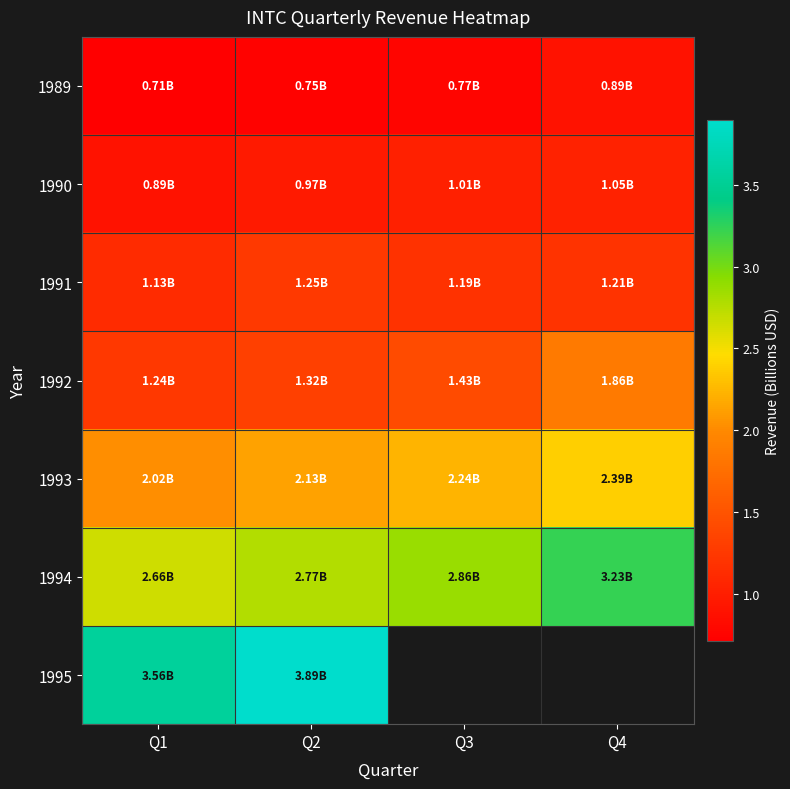

What is the difference between the highest and lowest values at Q2?

3.1